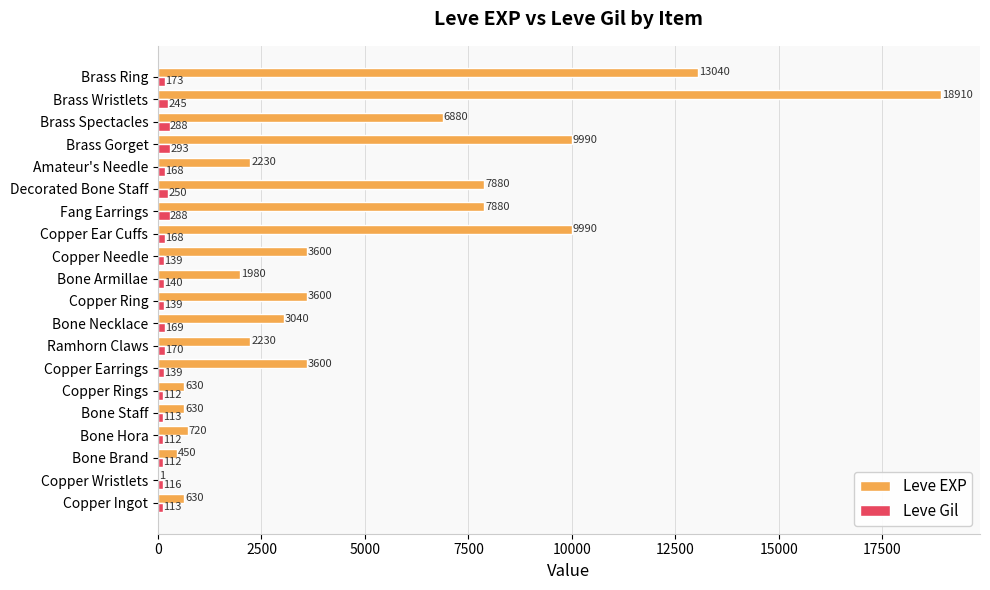

What is the total value across all series at Brass Spectacles?

7168